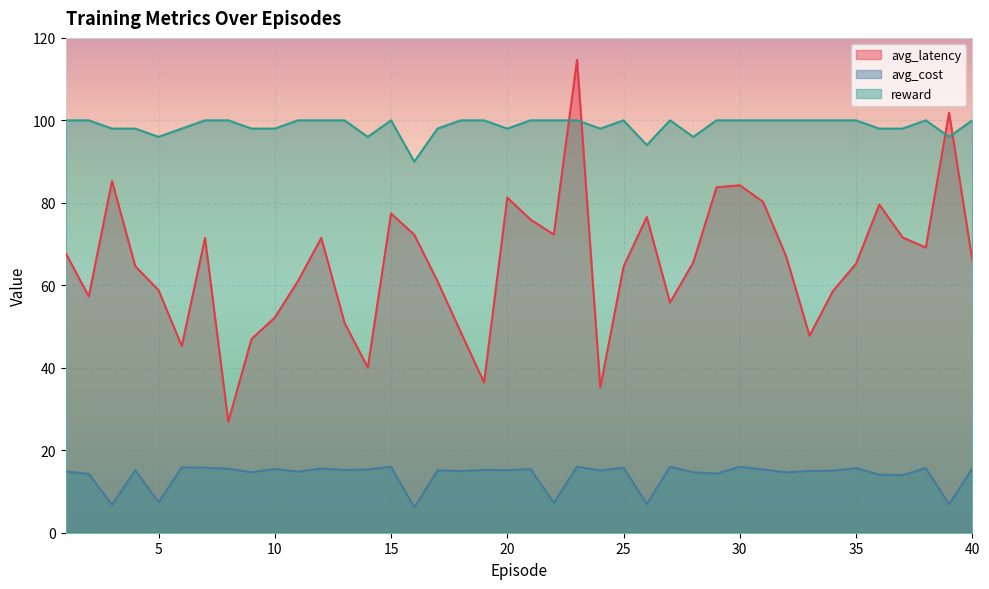

Which series has the widest spread of values?

avg_latency